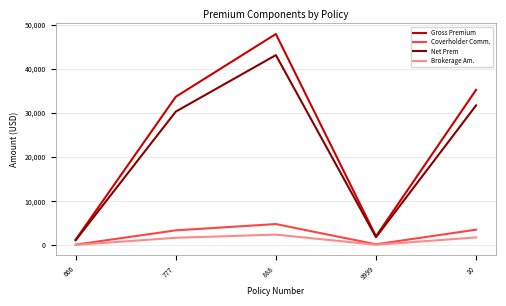

The value of Gross Premium at 777 is 33650.0. True or false?

True